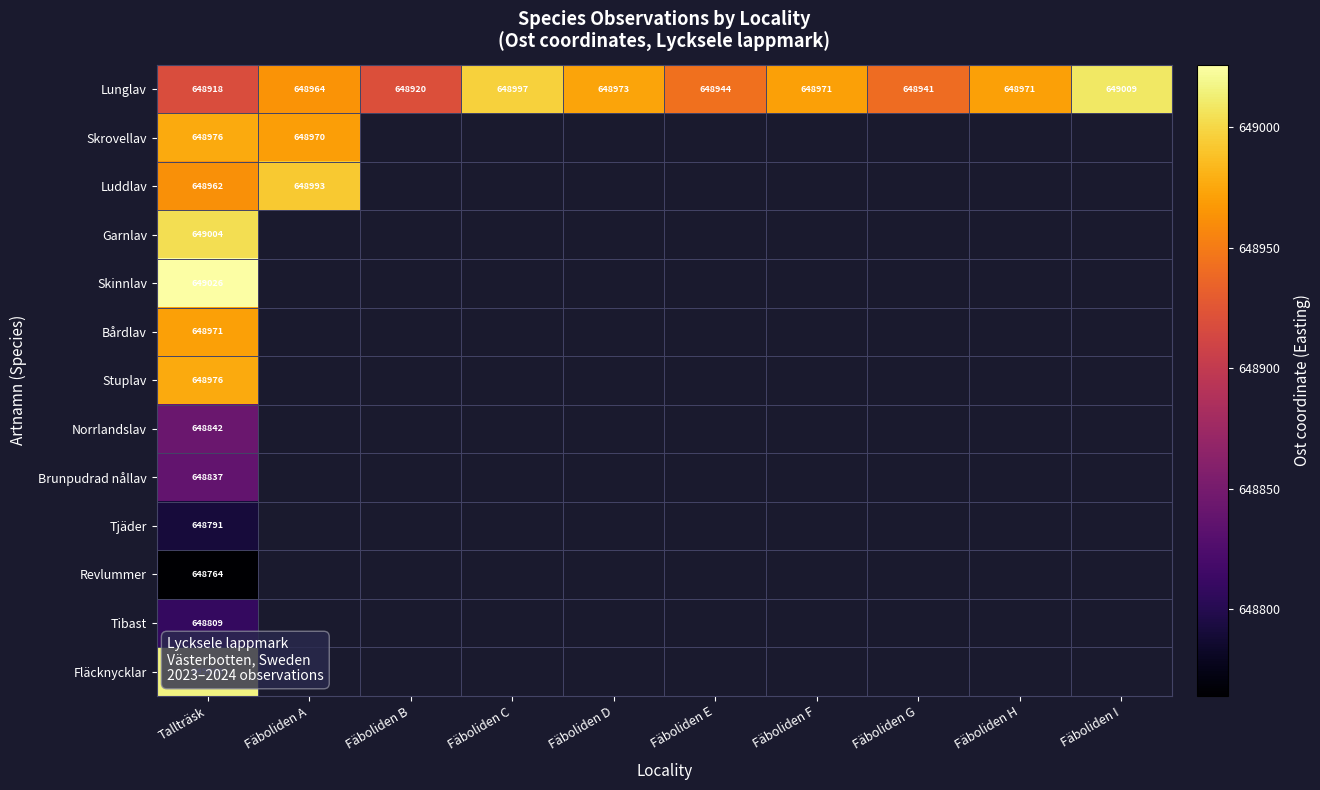

What is the total value across all series at Tallträsk?

8435892